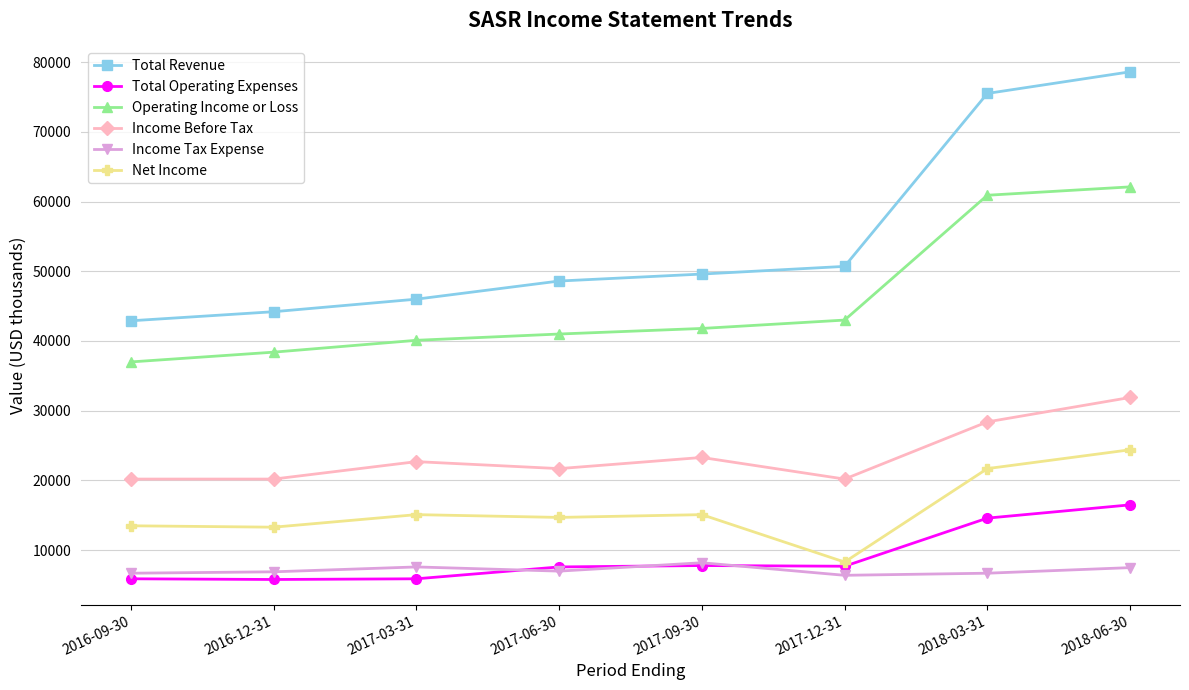

True or false: Total Revenue and Income Tax Expense intersect in this chart.

False